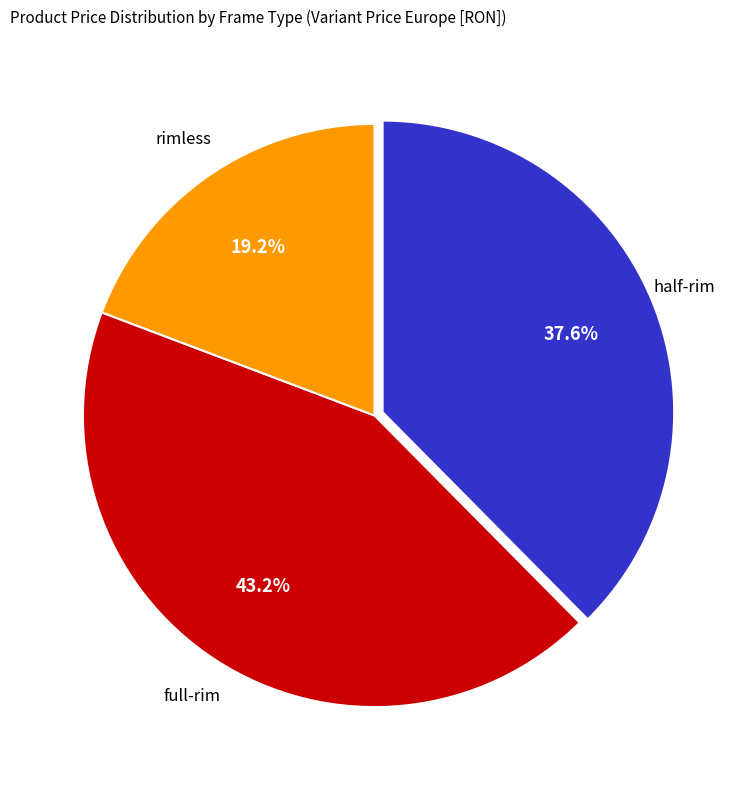

Is there any slice that represents more than half of the pie?

No